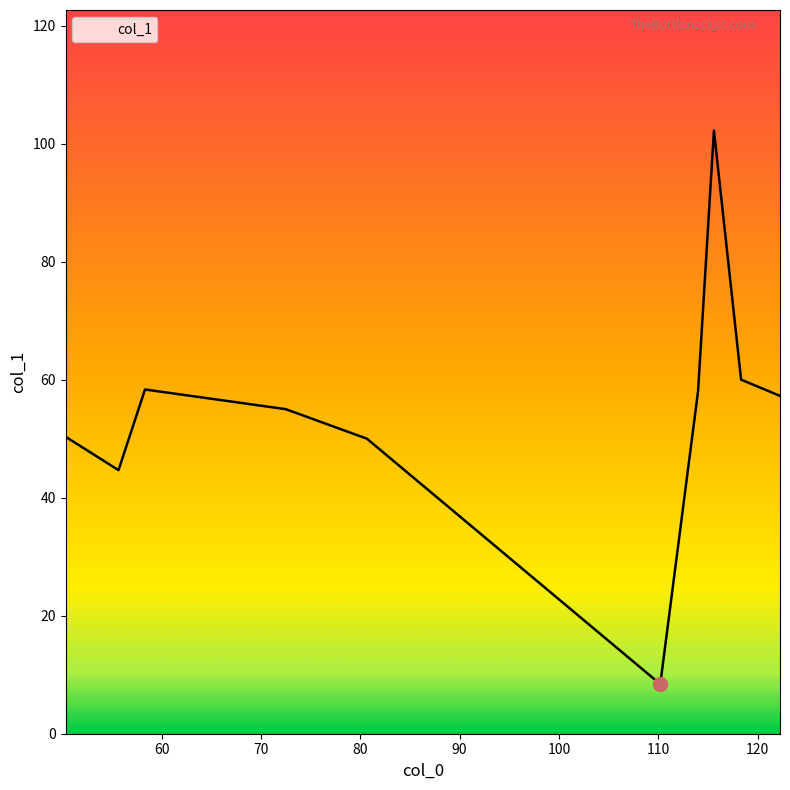

What is the greatest value displayed?

102.2